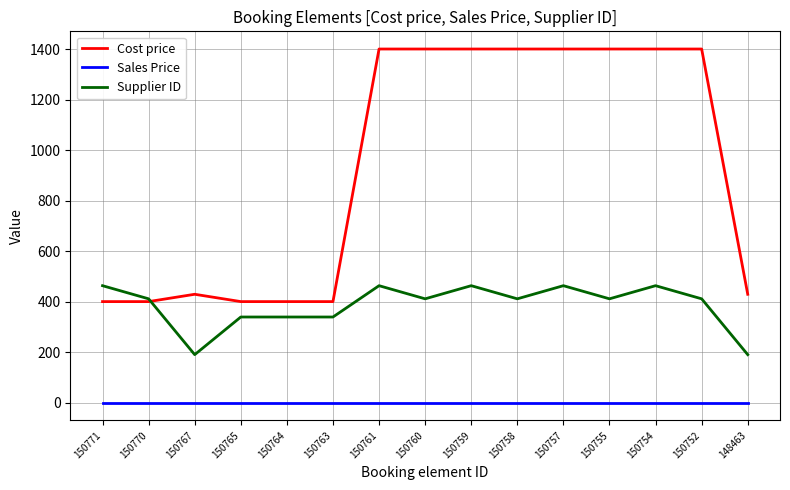

True or false: Sales Price and Supplier ID cross at least once.

False